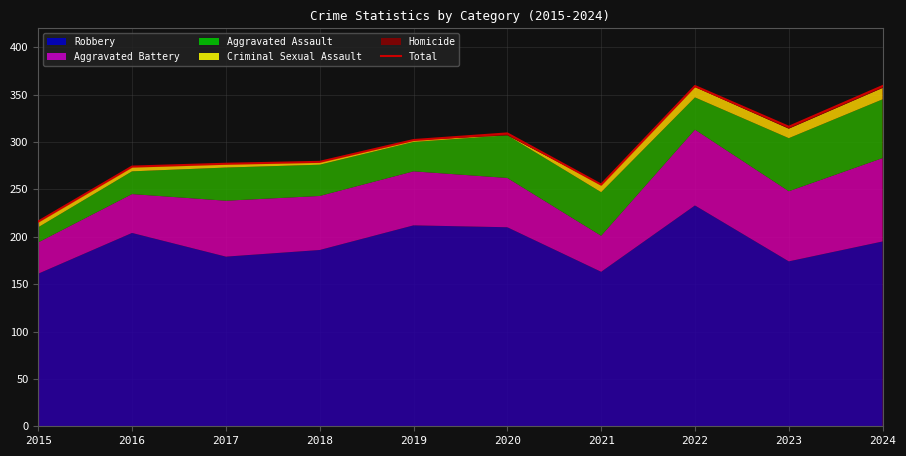

Which label corresponds to the largest value in the chart?

2022